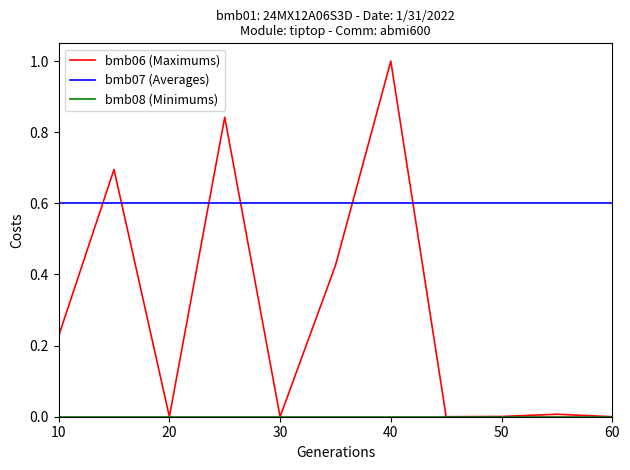

How many intersections are there between bmb07 (Averages) and bmb06 (Maximums)?

6